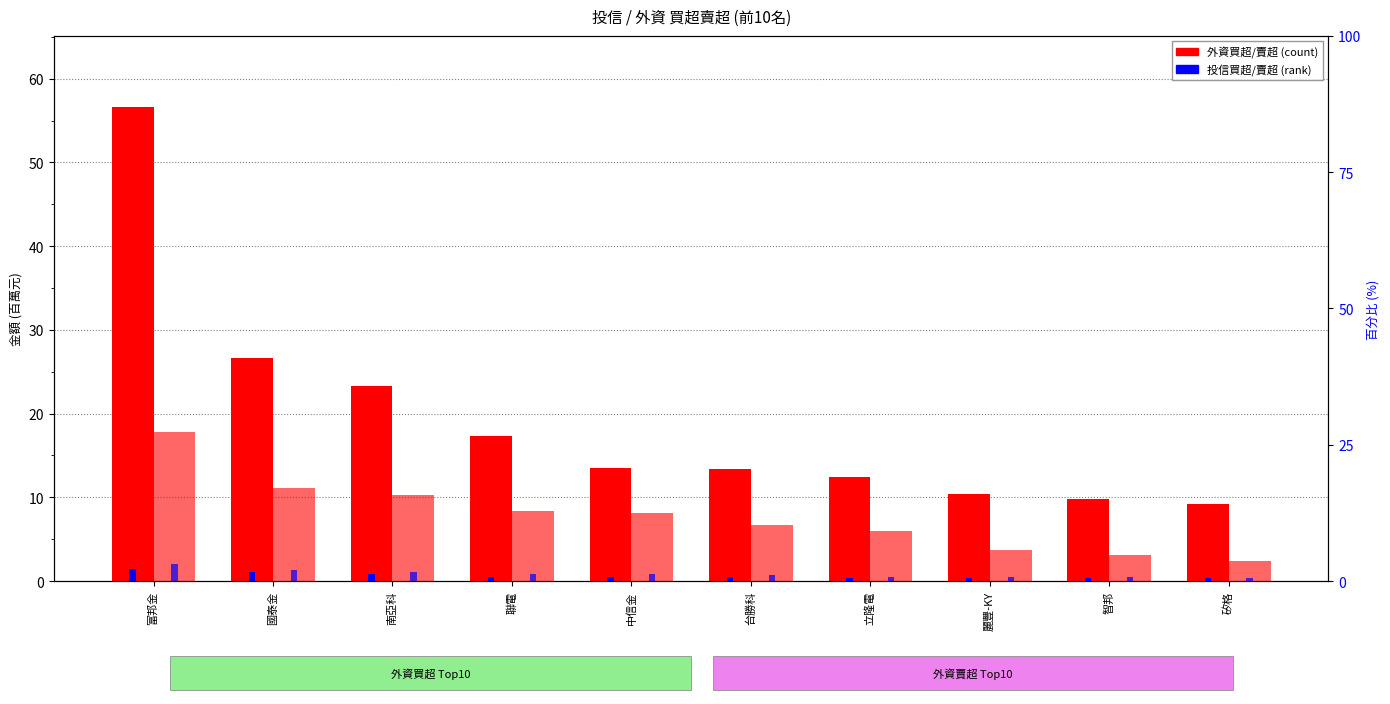

Reading left to right, extract all data points from this chart.

外資買超: 56.6	26.6	23.4	17.4	13.5	13.4	12.5	10.4	9.7	9.2
投信買超: 1.4	1.1	0.9	0.5	0.5	0.5	0.4	0.4	0.4	0.3
外資賣超: 17.8	11.1	10.3	8.4	8.1	6.7	6.0	3.8	3.1	2.4
投信賣超: 2.1	1.4	1.1	0.9	0.8	0.8	0.5	0.5	0.4	0.4